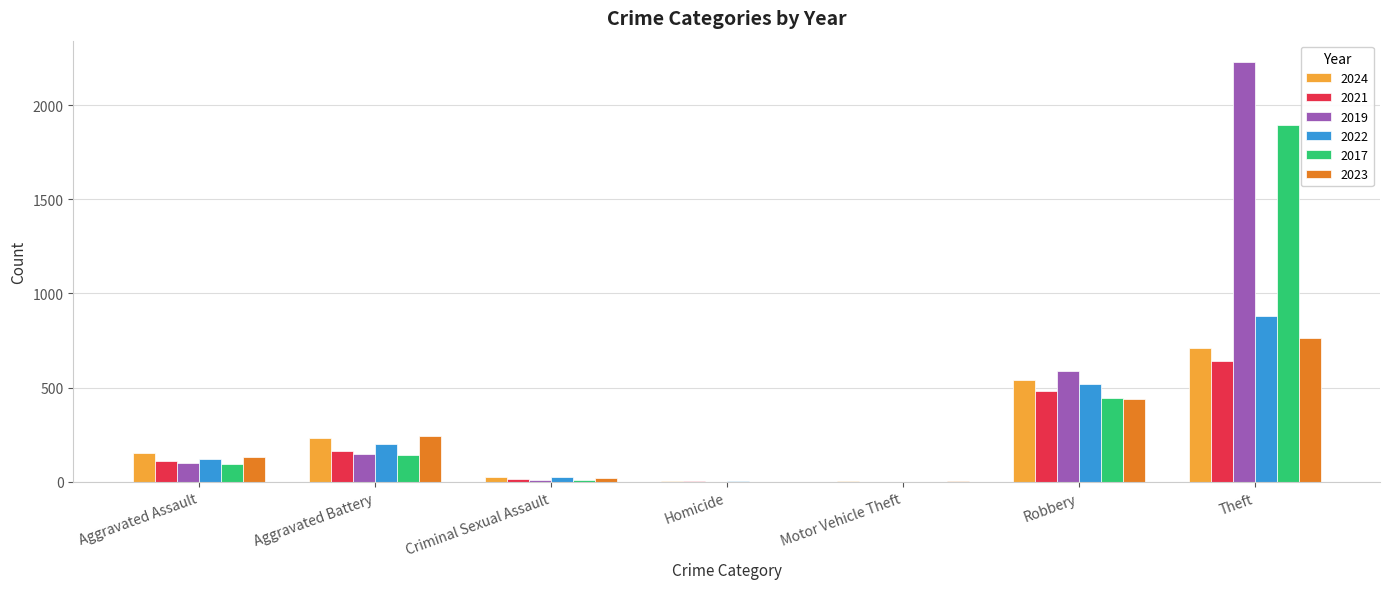

The 2023 series shows 2 at Homicide. True or false?

True